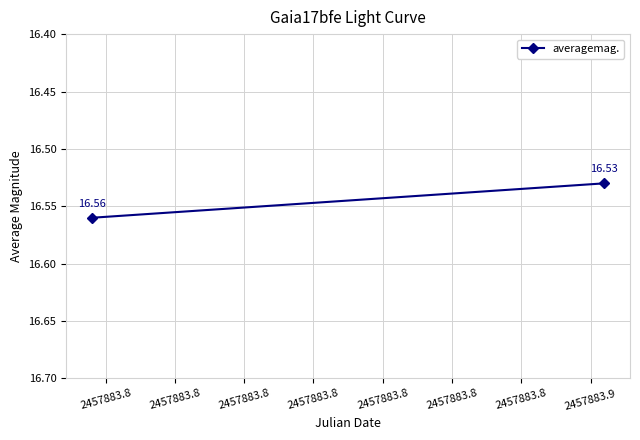

List the labels in order of value, largest first.

2457883.8, 2457883.8